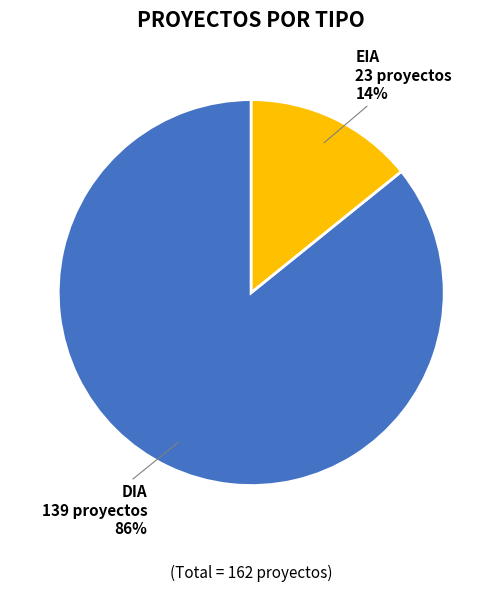

Is there any slice that represents more than half of the pie?

Yes